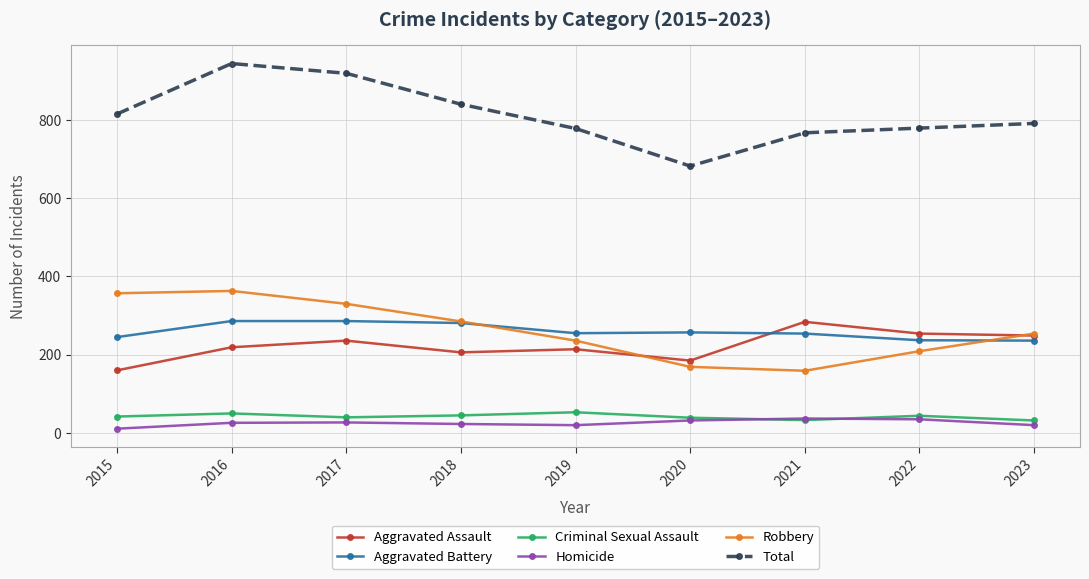

What value does the Homicide series have at 2020?

32